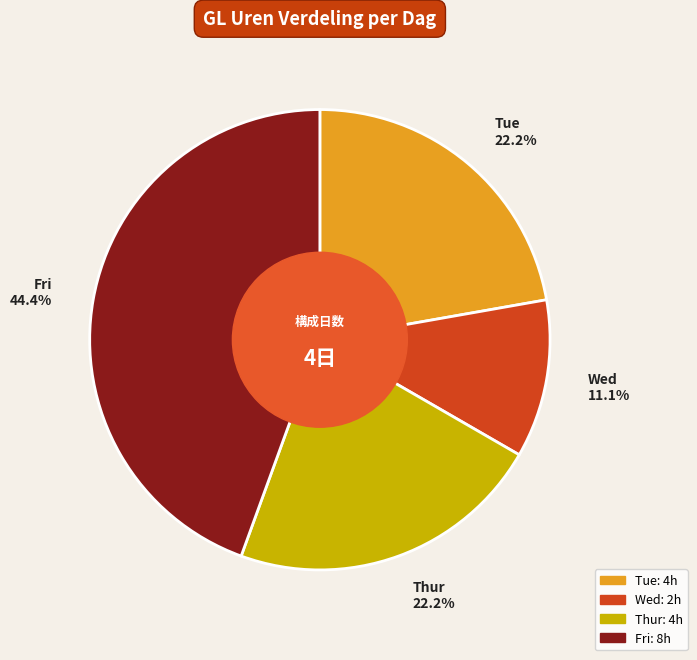

What percentage is the Wed slice, to the nearest percent?

11%